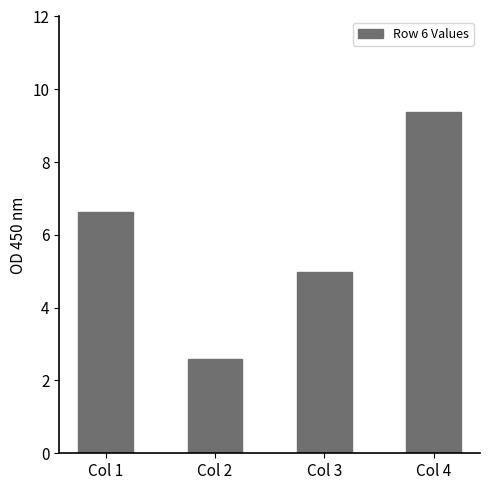

What is the smallest value displayed?

2.6